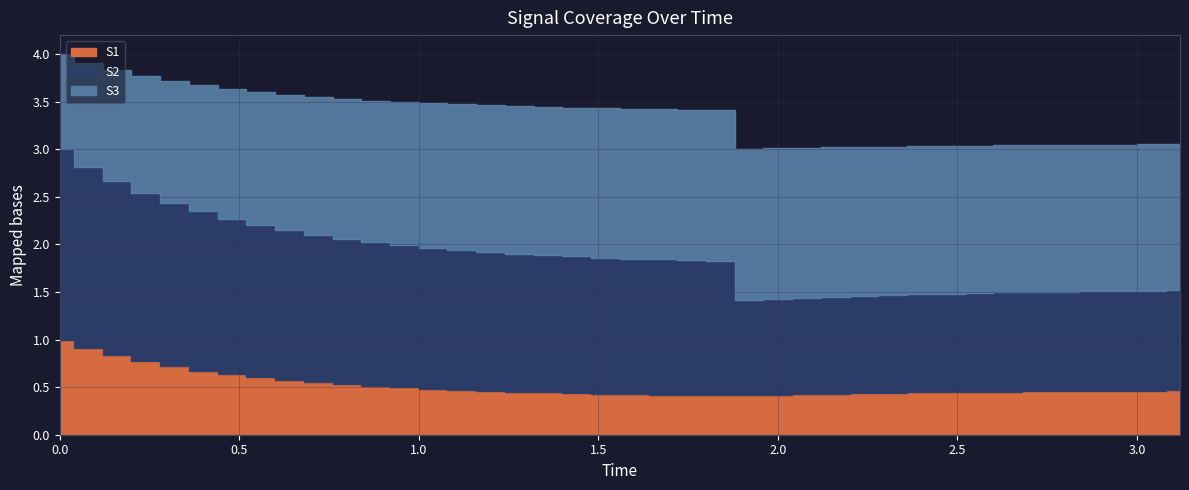

True or false: S1 and S3 cross at least once.

False